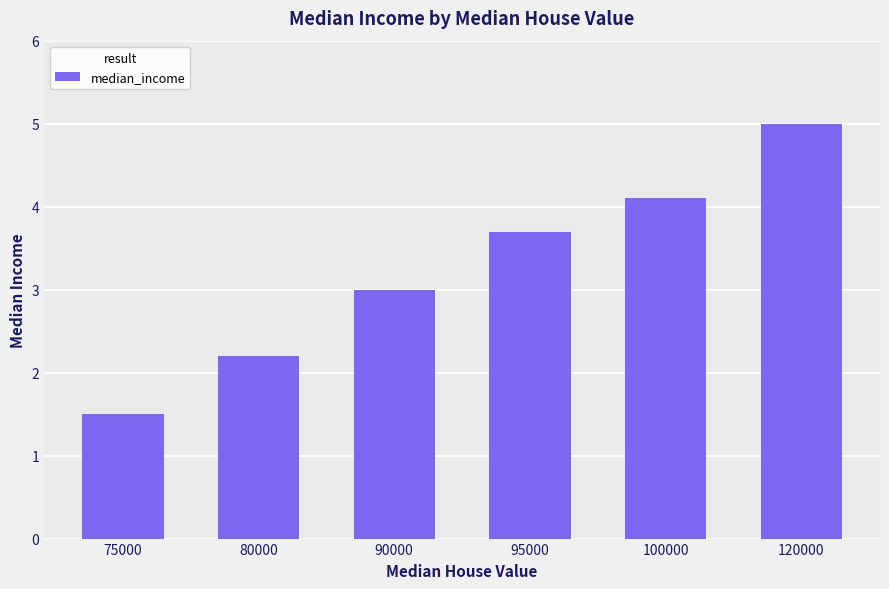

Does the chart contain stacked bars?

No